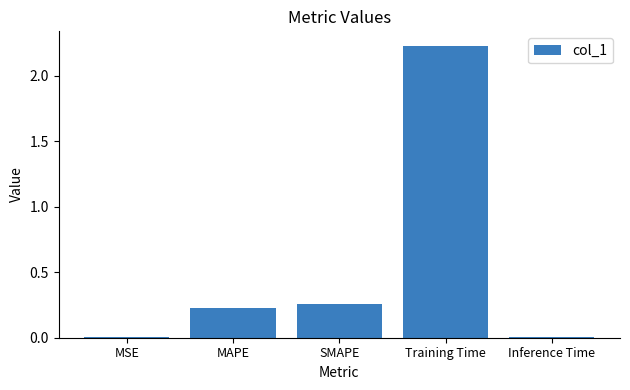

True or false: the data shows 0.4 at SMAPE.

False